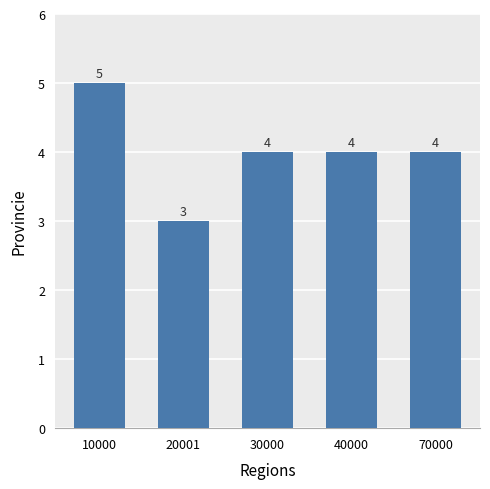

What is the average value?

4